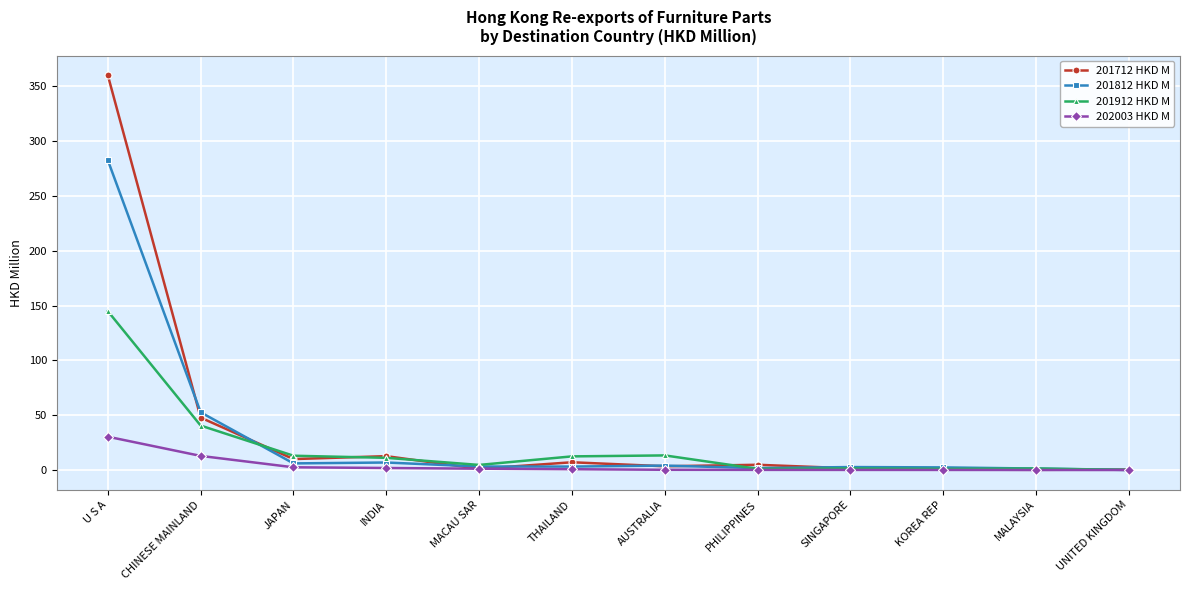

Between U S A and SINGAPORE, which series saw the biggest shift?

201712 HKD M